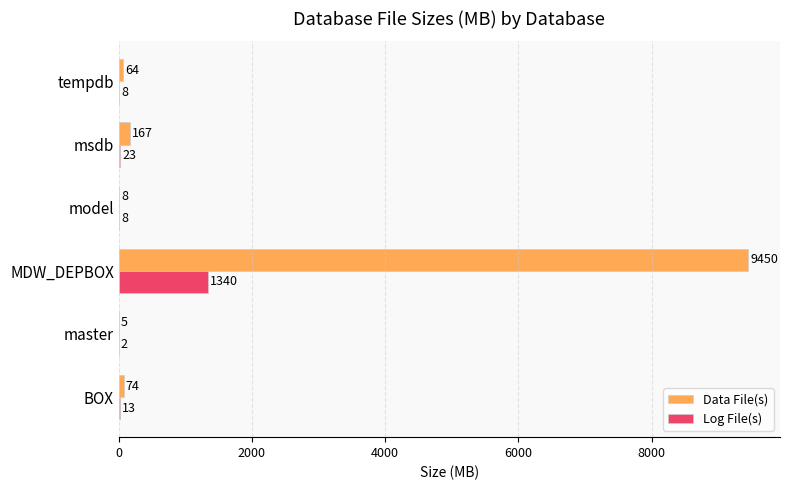

Is it true that Data File(s) equals 15240 at MDW_DEPBOX?

False